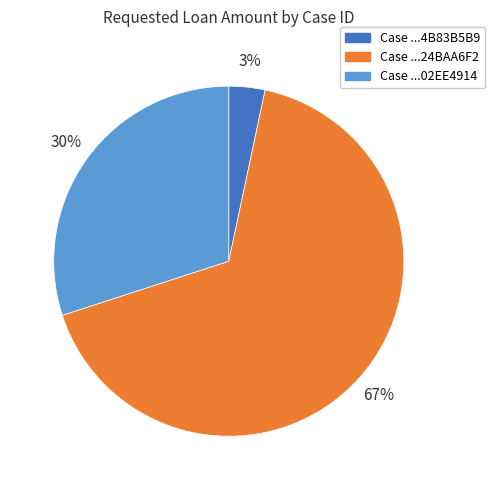

To the nearest percent, what is the average slice percentage?

33%